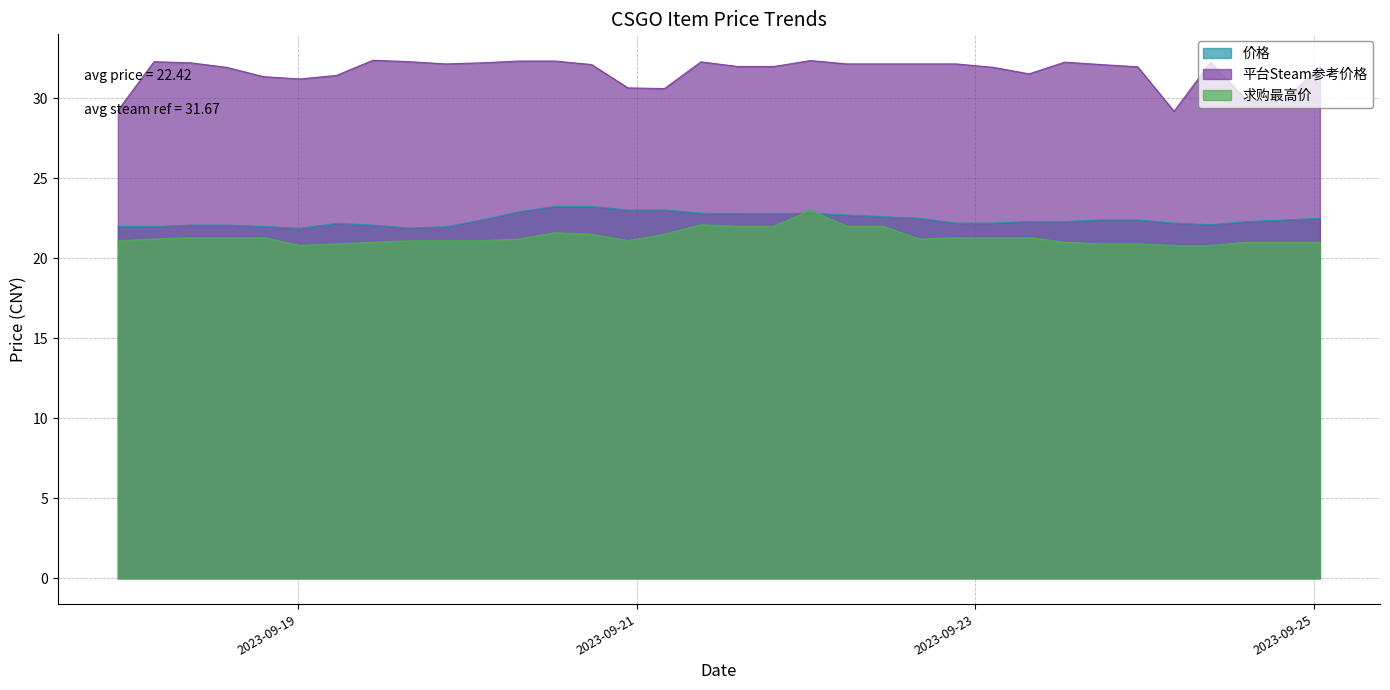

Which series has the largest total across all categories?

平台Steam参考价格